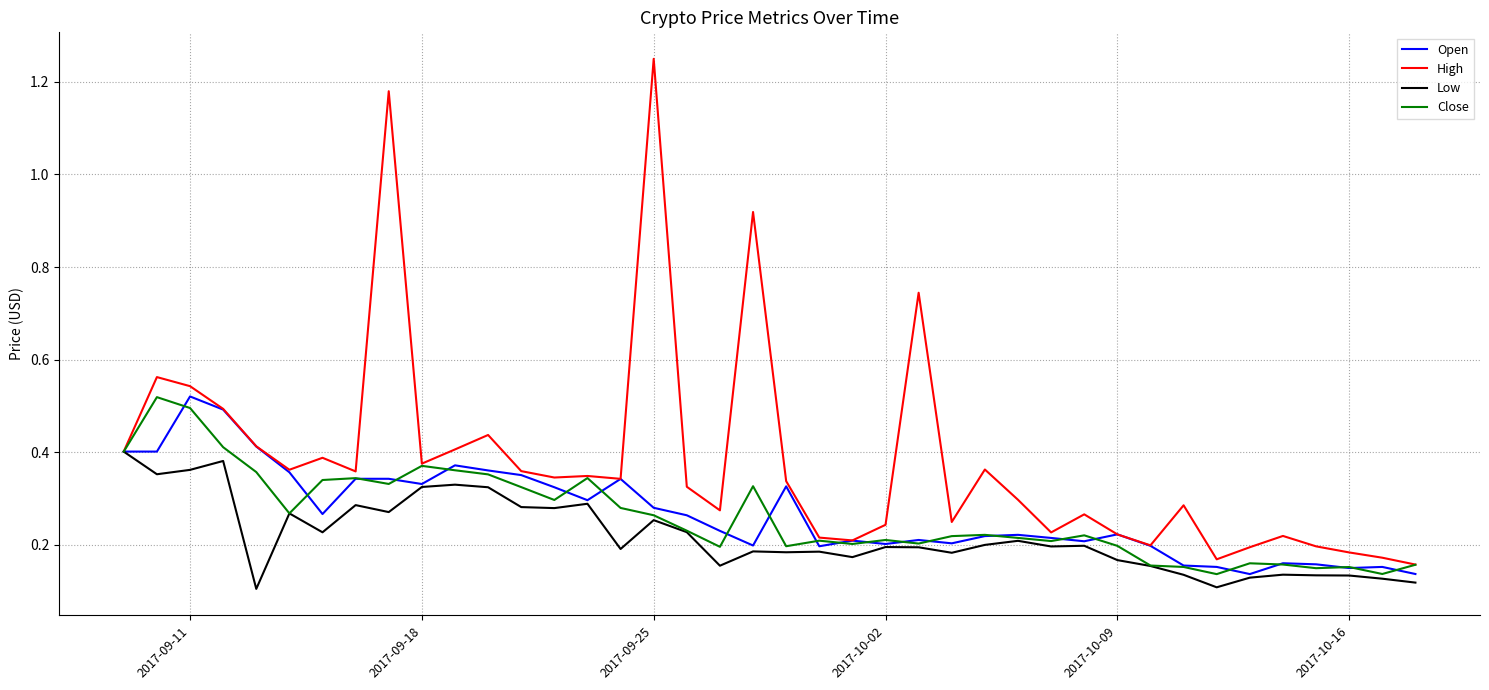

Which series has the largest range (max minus min)?

High